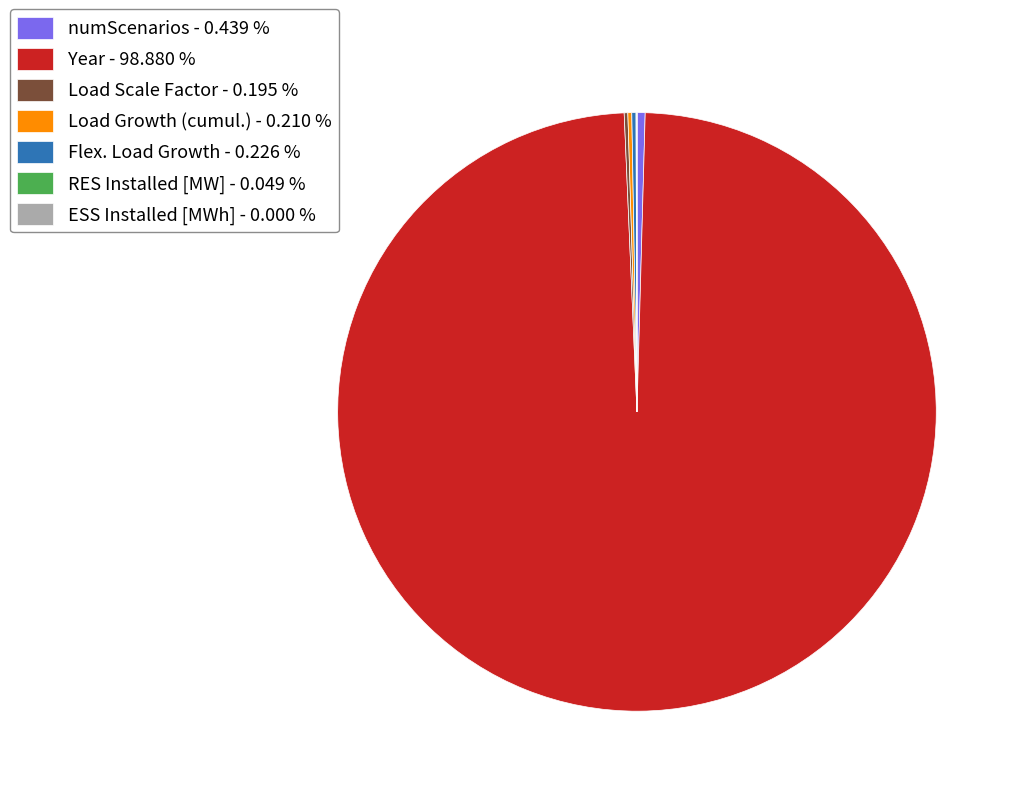

Is Year - 98.880 % the majority of the pie?

Yes